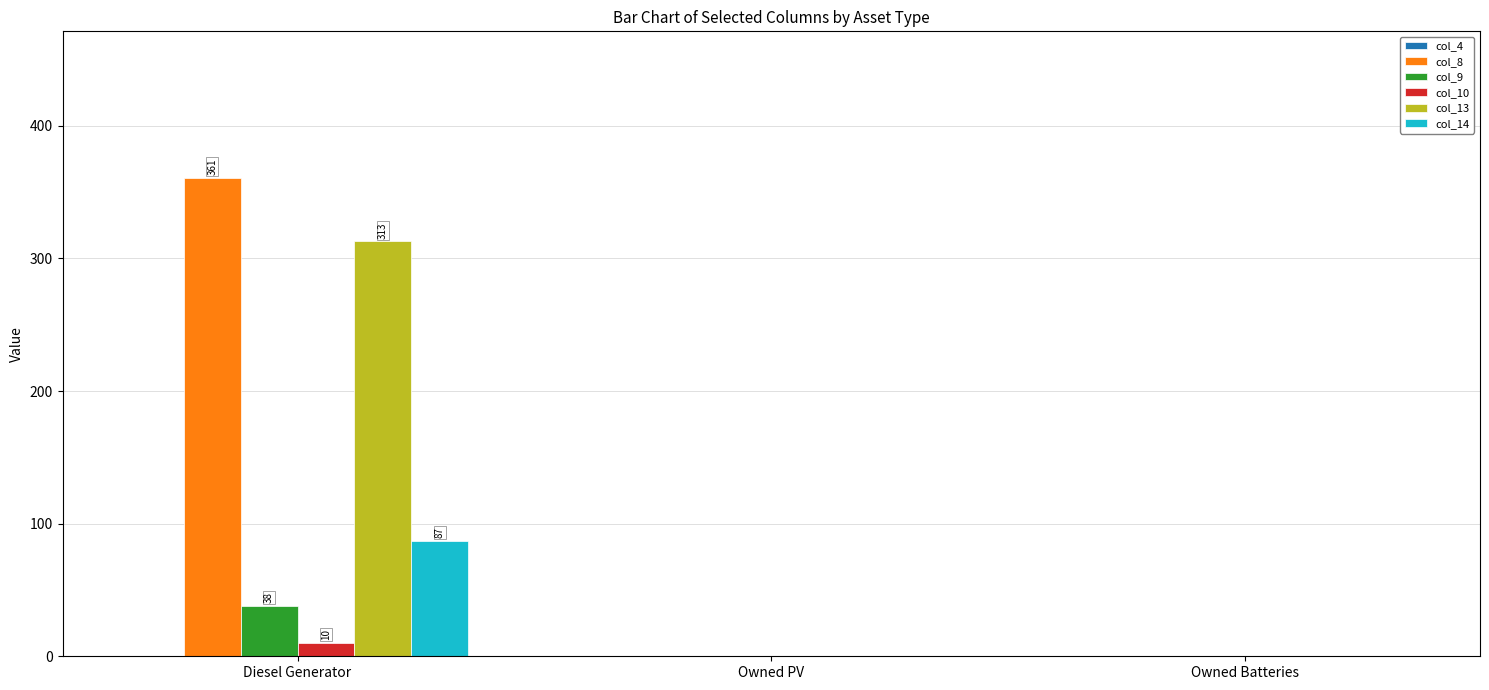

What is the greatest value displayed?

361